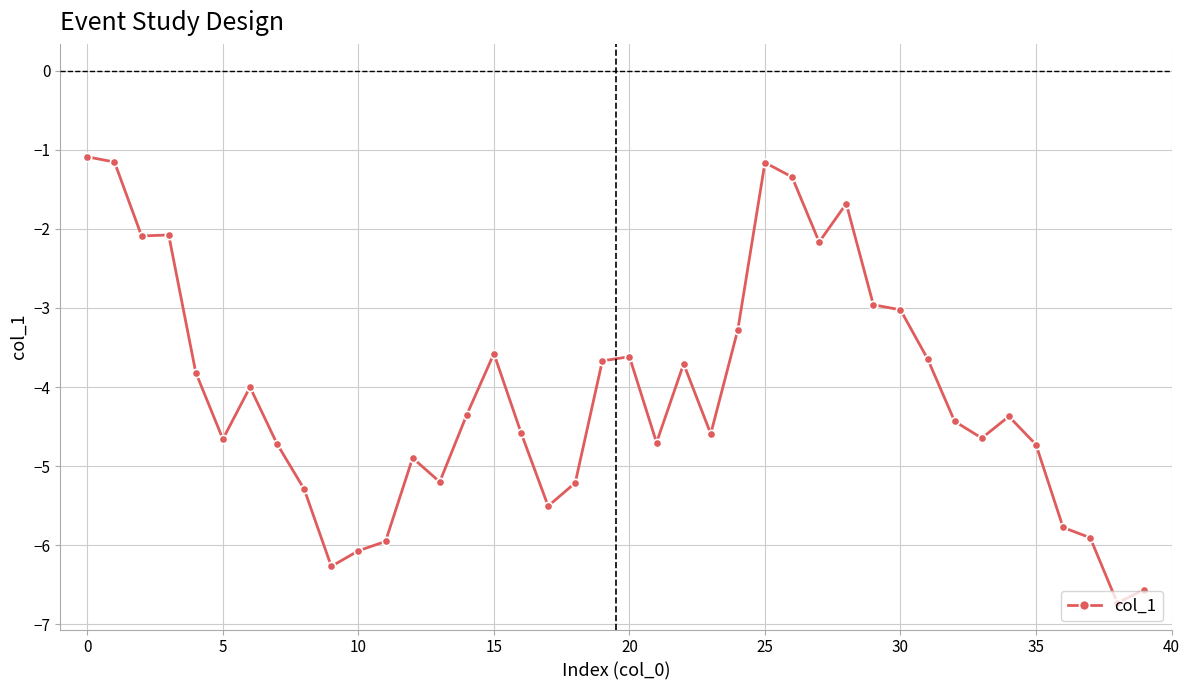

True or false: the data has more than 1 interior local peaks.

True